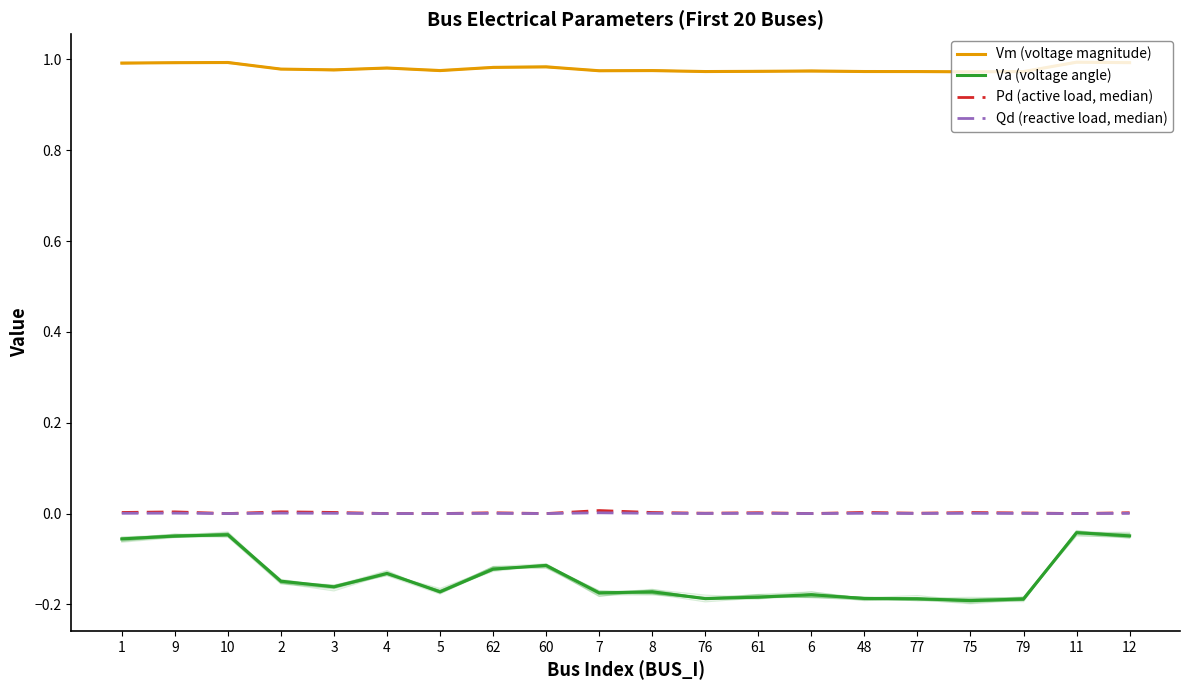

Reading left to right, transcribe all the data shown in this chart.

Vm (voltage magnitude): 1.0	1.0	1.0	1.0	1.0	1.0	1.0	1.0	1.0	1.0	1.0	1.0	1.0	1.0	1.0	1.0	1.0	1.0	1.0	1.0
Va (voltage angle): -0.1	-0.0	-0.0	-0.1	-0.2	-0.1	-0.2	-0.1	-0.1	-0.2	-0.2	-0.2	-0.2	-0.2	-0.2	-0.2	-0.2	-0.2	-0.0	-0.0
Pd (active load, median): 0.0	0.0	0.0	0.0	0.0	0.0	0.0	0.0	0.0	0.0	0.0	0.0	0.0	0.0	0.0	0.0	0.0	0.0	0.0	0.0
Qd (reactive load, median): 0.0	0.0	0.0	0.0	0.0	0.0	0.0	0.0	0.0	0.0	0.0	0.0	0.0	0.0	0.0	0.0	0.0	0.0	0.0	0.0